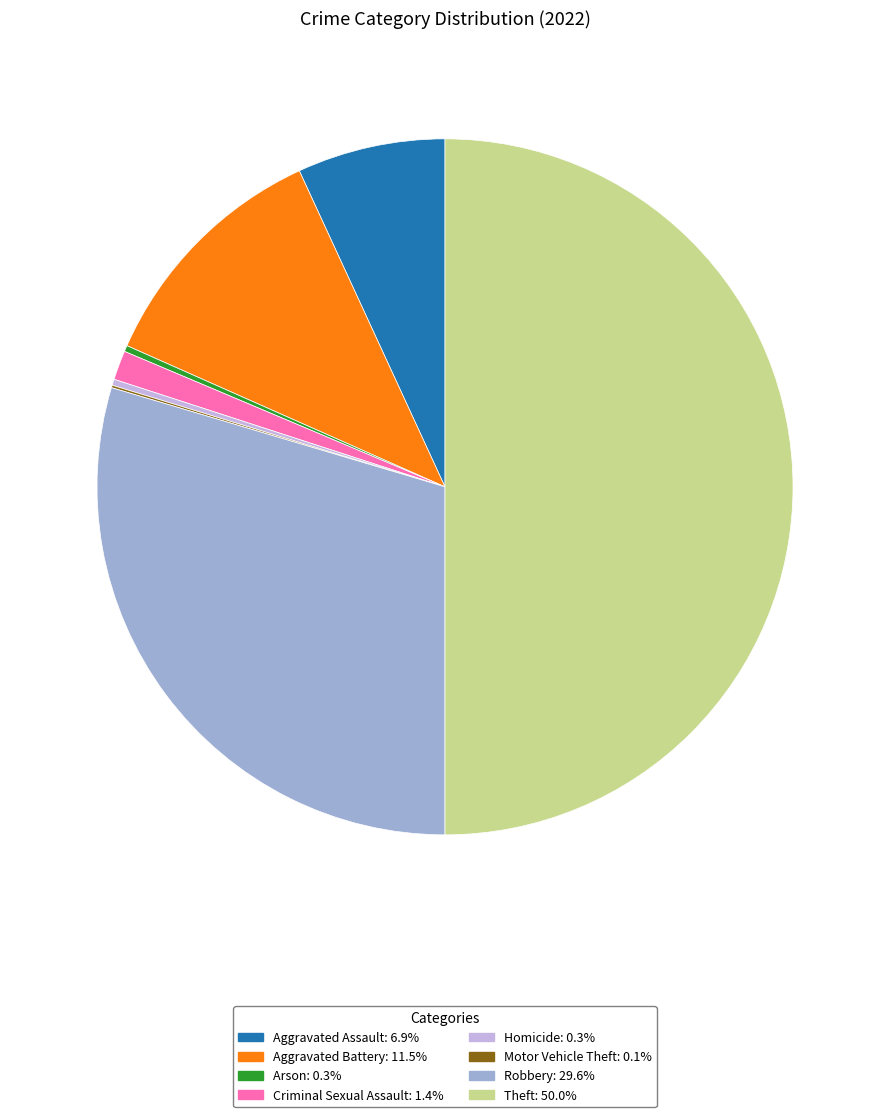

Does Robbery account for over 50% of the chart?

No